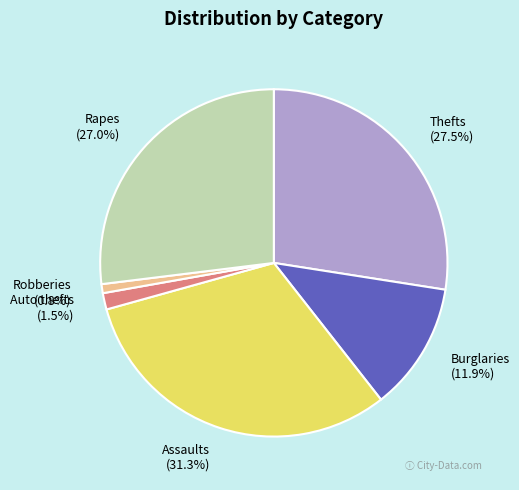

Which category has the biggest portion of the pie?

Assaults